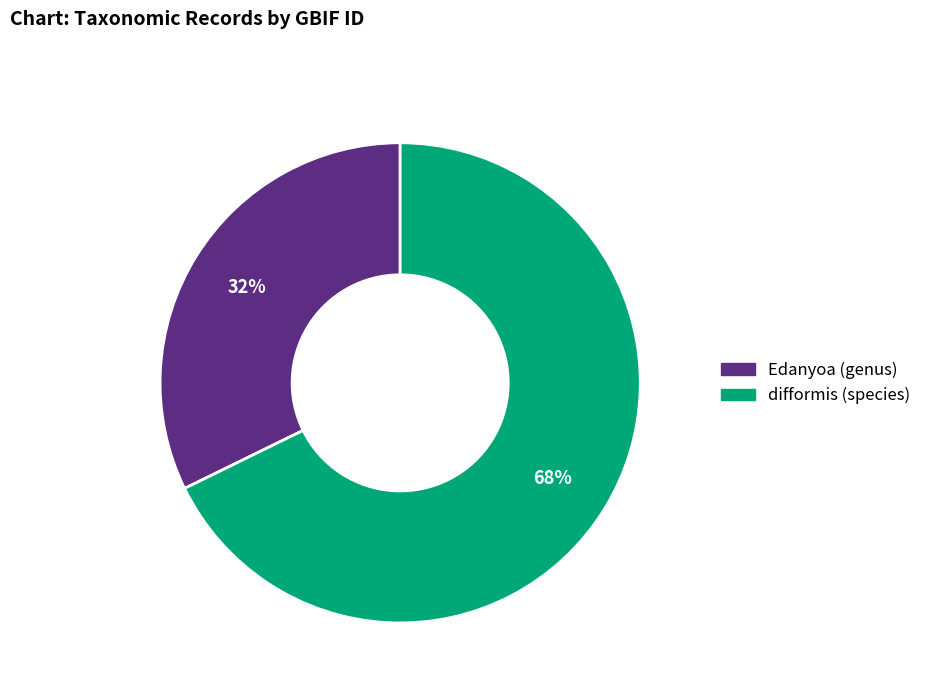

Rank the categories by value from highest to lowest.

difformis (species), Edanyoa (genus)